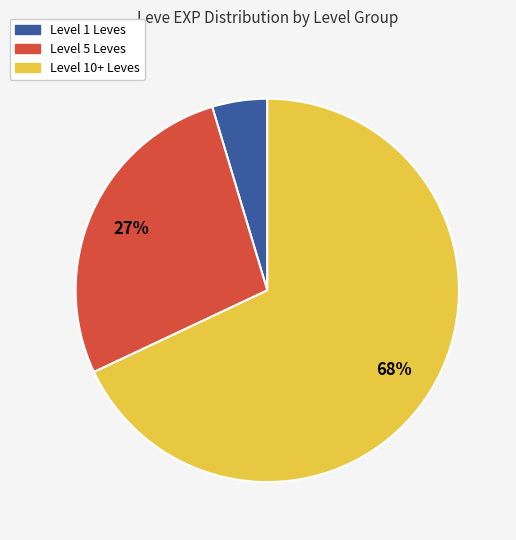

To the nearest percent, what is the average slice percentage?

33%